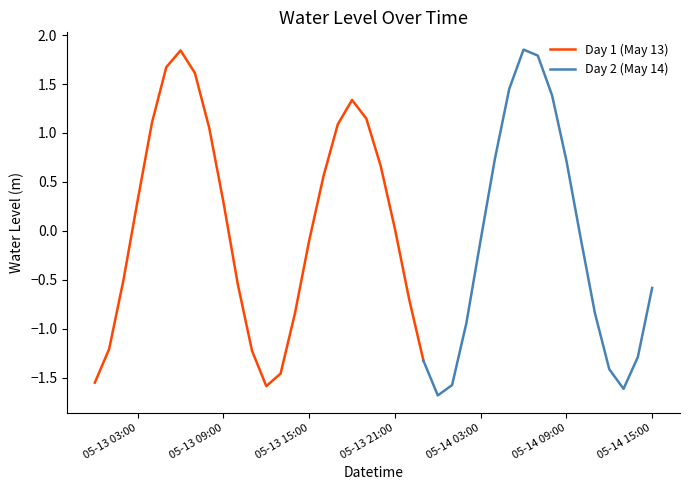

Rank the categories by value from highest to lowest.

2025-05-14 06:00:00, 2025-05-13 06:00:00, 2025-05-14 07:00:00, 2025-05-13 05:00:00, 2025-05-13 07:00:00, 2025-05-14 05:00:00, 2025-05-14 08:00:00, 2025-05-13 18:00:00, 2025-05-13 19:00:00, 2025-05-13 04:00:00, 2025-05-13 17:00:00, 2025-05-13 08:00:00, 2025-05-14 04:00:00, 2025-05-14 09:00:00, 2025-05-13 20:00:00, 2025-05-13 16:00:00, 2025-05-13 03:00:00, 2025-05-13 09:00:00, 2025-05-13 21:00:00, 2025-05-14 10:00:00, 2025-05-14 03:00:00, 2025-05-13 15:00:00, 2025-05-13 02:00:00, 2025-05-13 10:00:00, 2025-05-14 15:00:00, 2025-05-13 22:00:00, 2025-05-14 11:00:00, 2025-05-13 14:00:00, 2025-05-14 02:00:00, 2025-05-13 01:00:00, 2025-05-13 11:00:00, 2025-05-14 14:00:00, 2025-05-13 23:00:00, 2025-05-14 12:00:00, 2025-05-13 13:00:00, 2025-05-13 00:00:00, 2025-05-14 01:00:00, 2025-05-13 12:00:00, 2025-05-14 13:00:00, 2025-05-14 00:00:00